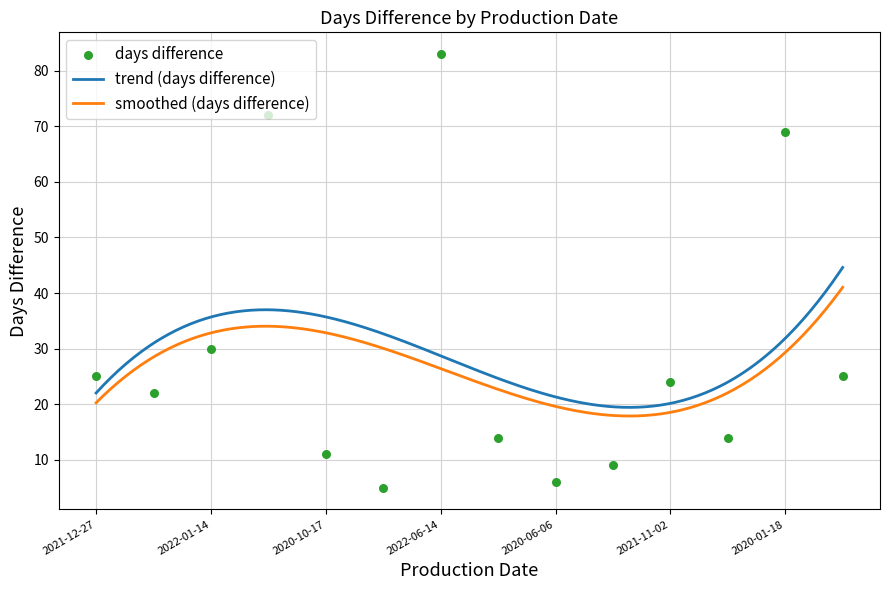

Which has a higher value, 2019-05-15 or 2022-06-14?

2022-06-14